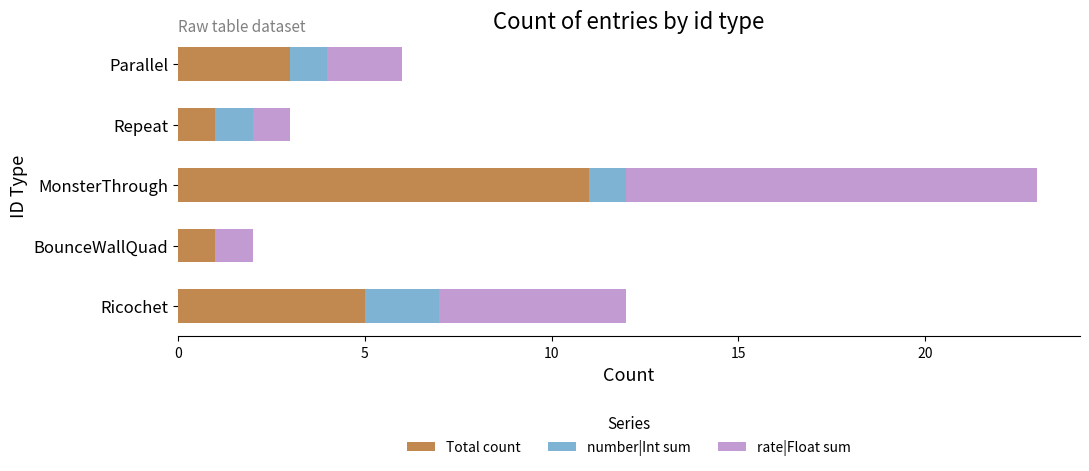

True or false: Total count has a value of 2 at Repeat.

False